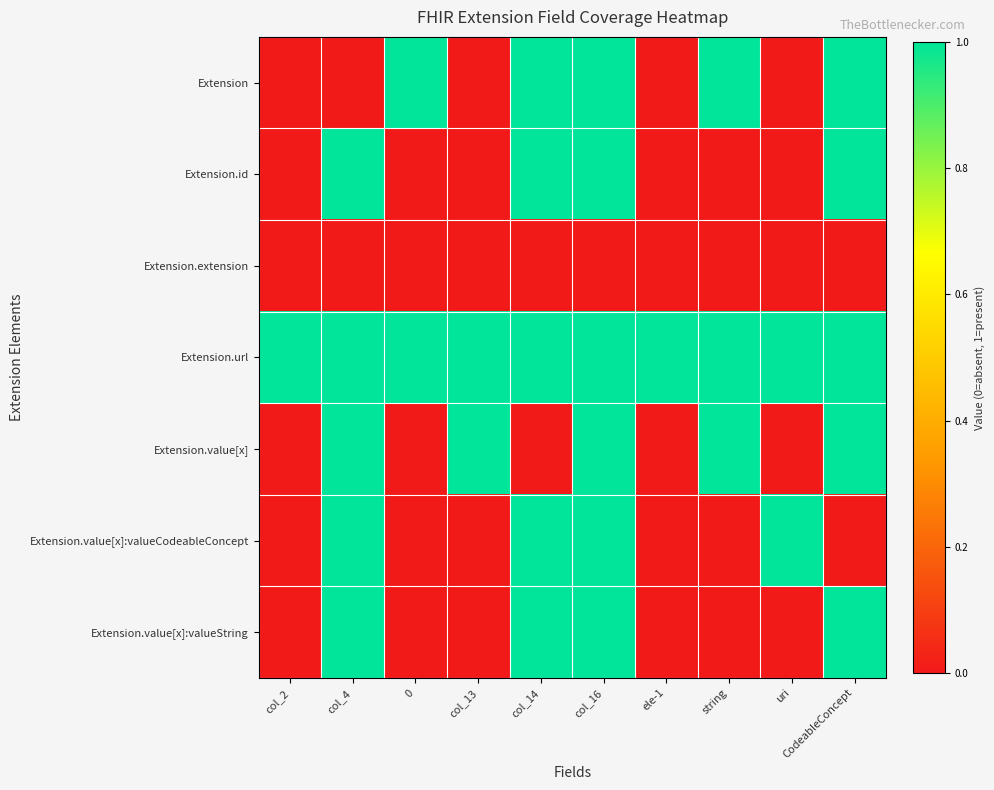

Reading right to left, list all the values displayed in this chart.

Extension: CodeableConcept=1	uri=0	string=1	ele-1=0	col_16=1	col_14=1	col_13=0	0=1	col_4=0	col_2=0
Extension.id: CodeableConcept=1	uri=0	string=0	ele-1=0	col_16=1	col_14=1	col_13=0	0=0	col_4=1	col_2=0
Extension.extension: CodeableConcept=0	uri=0	string=0	ele-1=0	col_16=0	col_14=0	col_13=0	0=0	col_4=0	col_2=0
Extension.url: CodeableConcept=1	uri=1	string=1	ele-1=1	col_16=1	col_14=1	col_13=1	0=1	col_4=1	col_2=1
Extension.value[x]: CodeableConcept=1	uri=0	string=1	ele-1=0	col_16=1	col_14=0	col_13=1	0=0	col_4=1	col_2=0
Extension.value[x]:valueCodeableConcept: CodeableConcept=0	uri=1	string=0	ele-1=0	col_16=1	col_14=1	col_13=0	0=0	col_4=1	col_2=0
Extension.value[x]:valueString: CodeableConcept=1	uri=0	string=0	ele-1=0	col_16=1	col_14=1	col_13=0	0=0	col_4=1	col_2=0